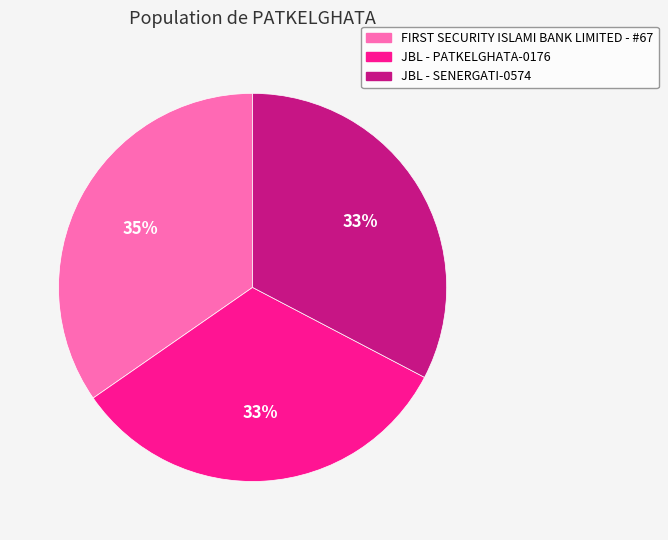

Which slice is the largest?

FIRST SECURITY ISLAMI BANK LIMITED - #67